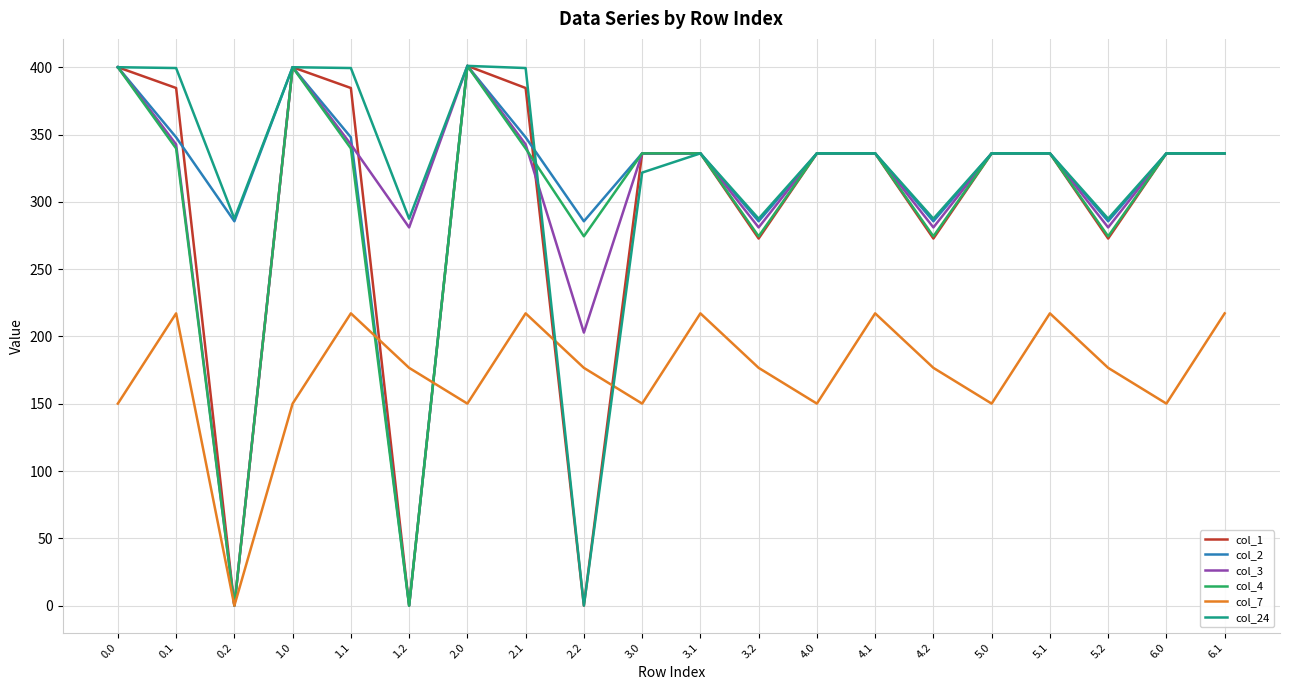

How many distinct data groups are displayed?

6